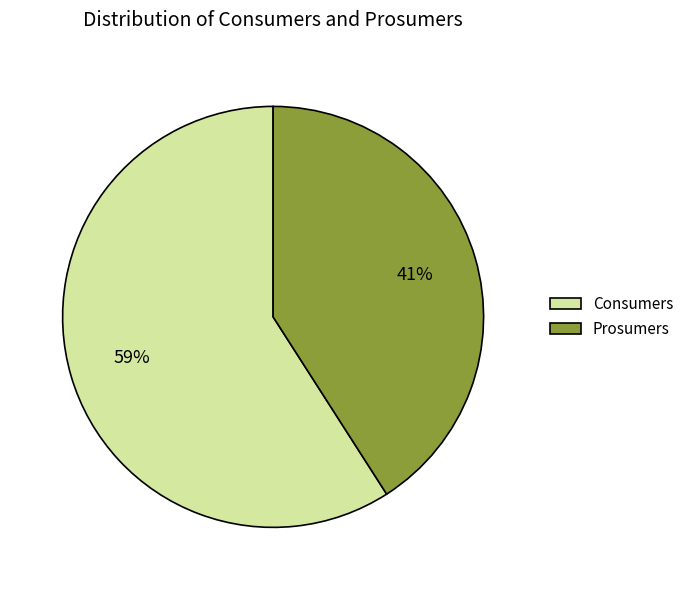

To the nearest percent, what portion does Prosumers represent?

41%